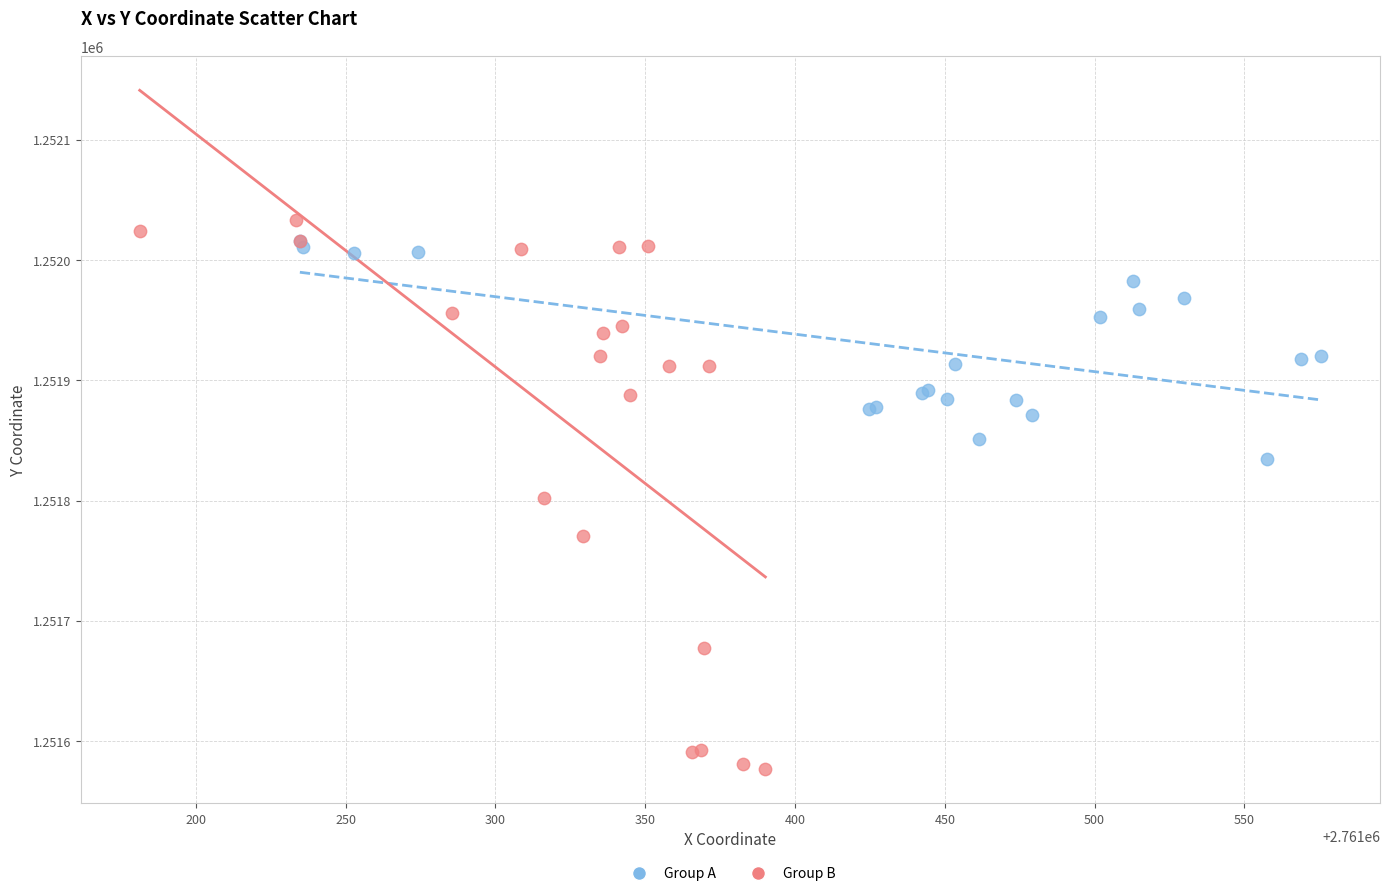

Which series has the widest spread of Y values?

Group B